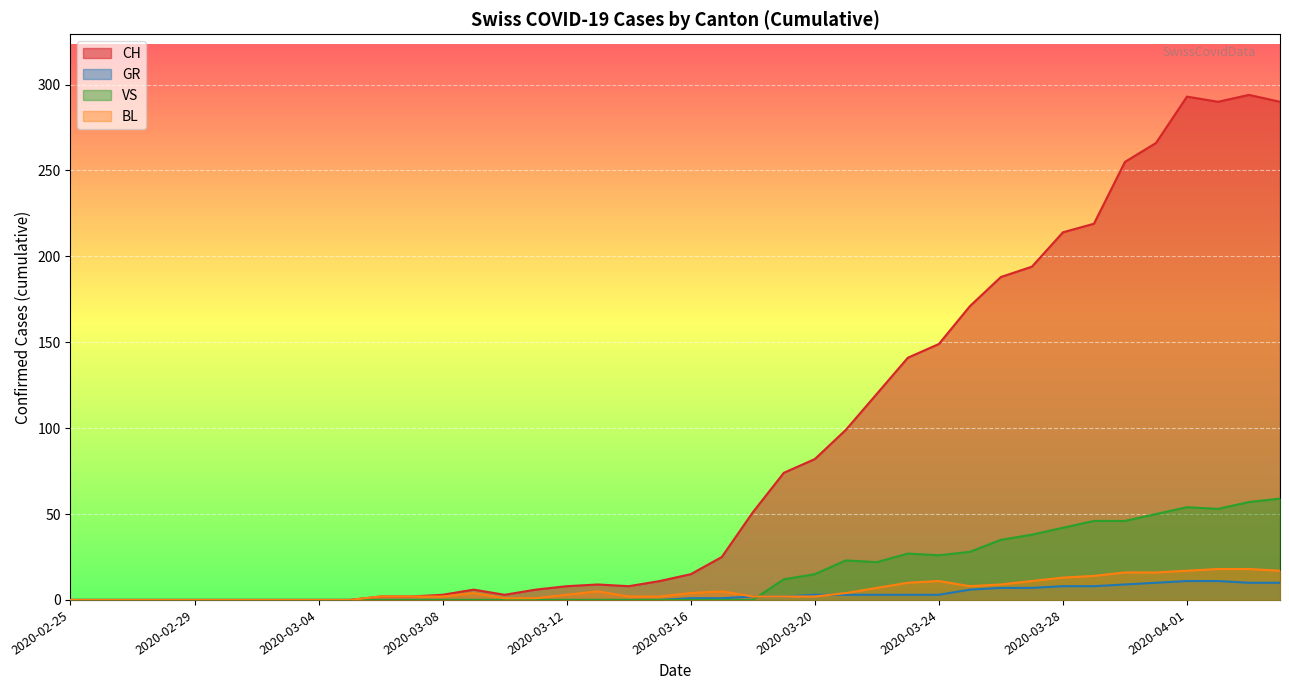

The value of CH at 2020-03-01 is 0. True or false?

True